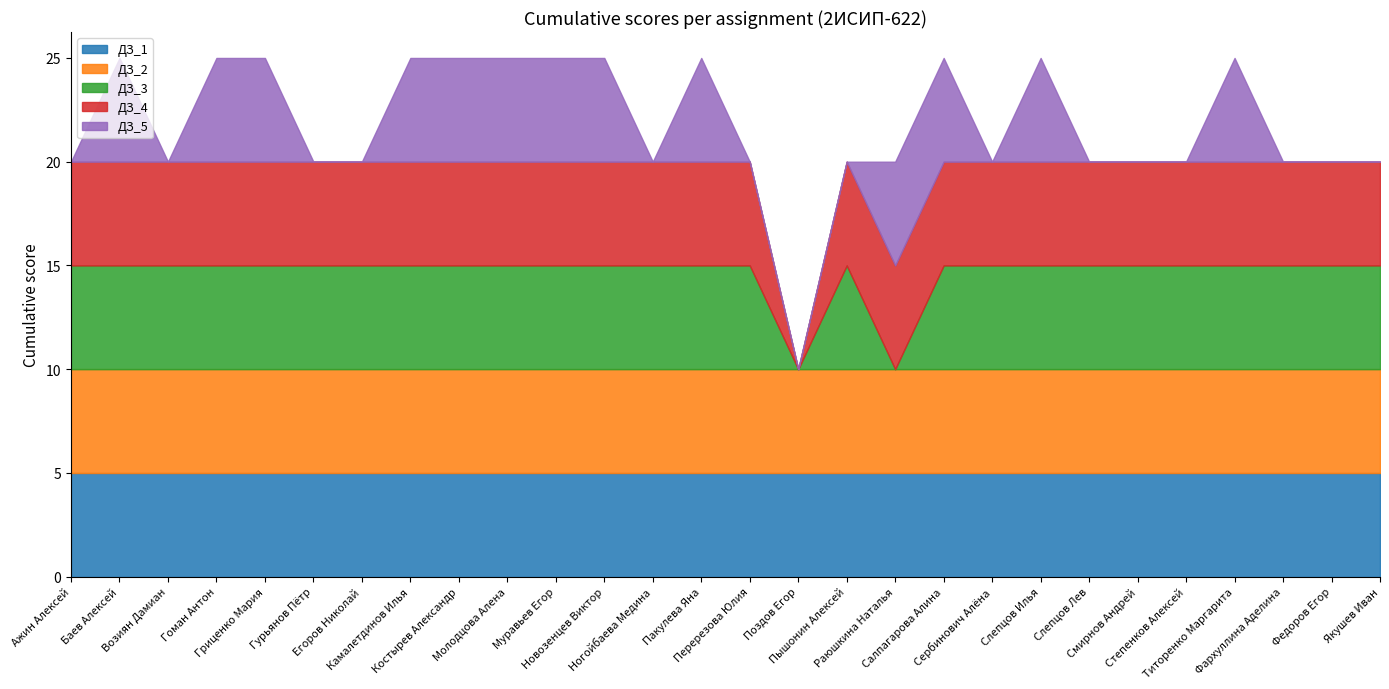

Which series has the largest range (max minus min)?

ДЗ_3